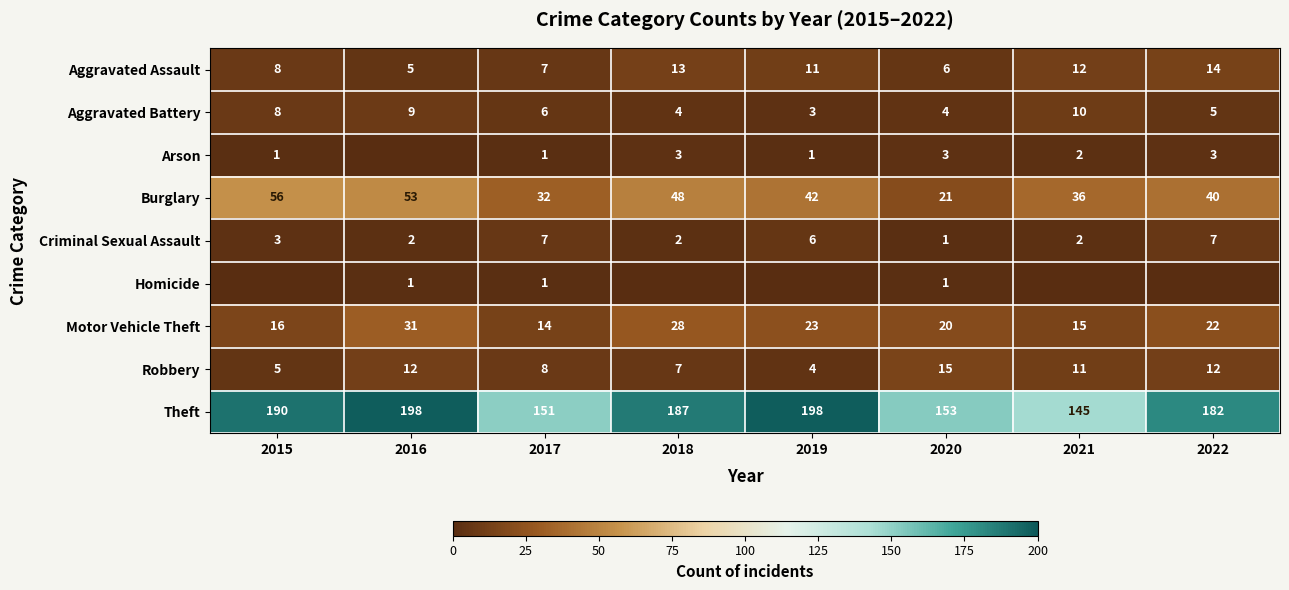

Count the number of categories in the chart.

8